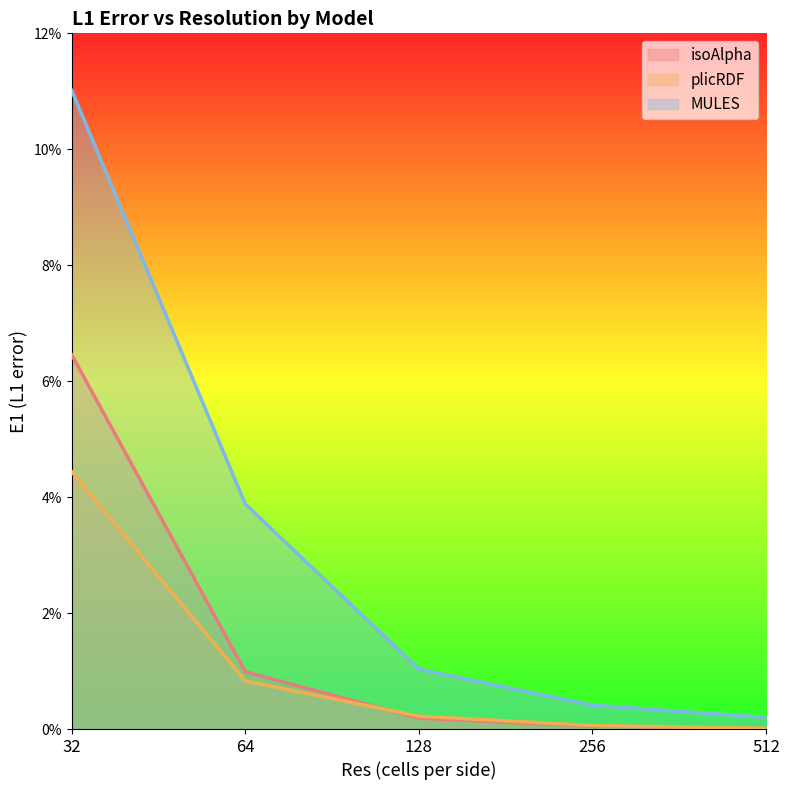

Which series has the largest total across all categories?

MULES